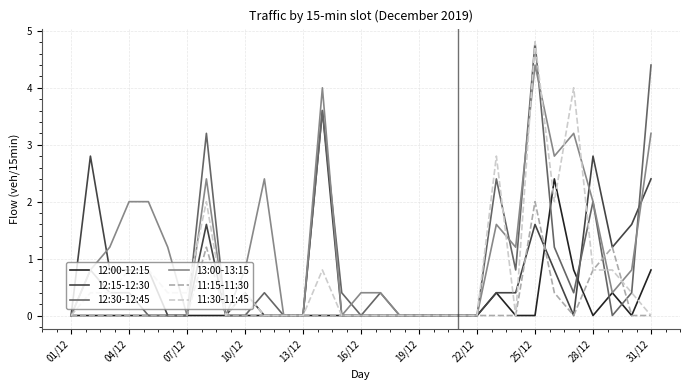

Which series has the largest total across all categories?

13:00-13:15